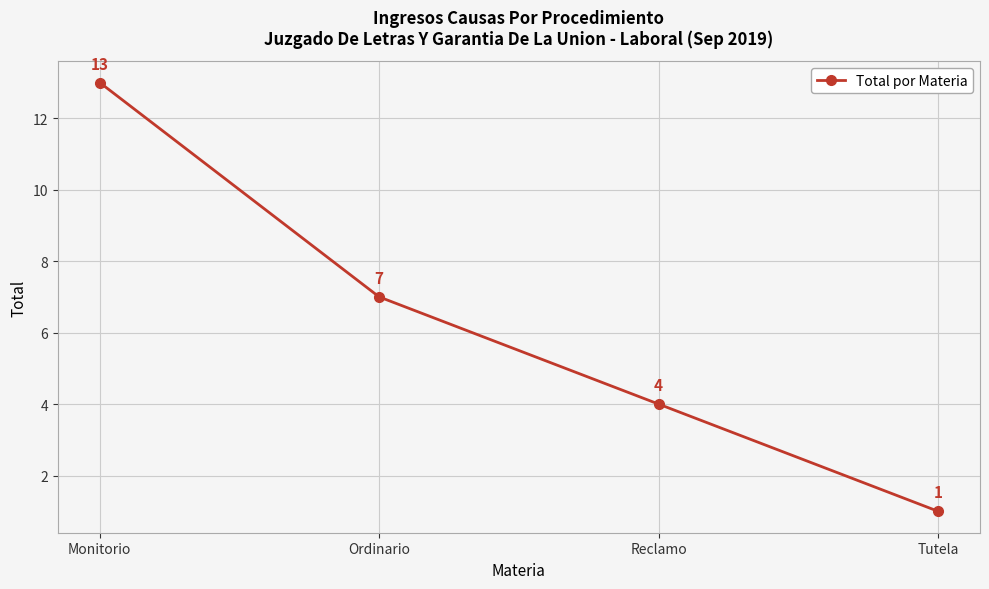

Rank the categories by value from highest to lowest.

Monitorio, Ordinario, Reclamo, Tutela